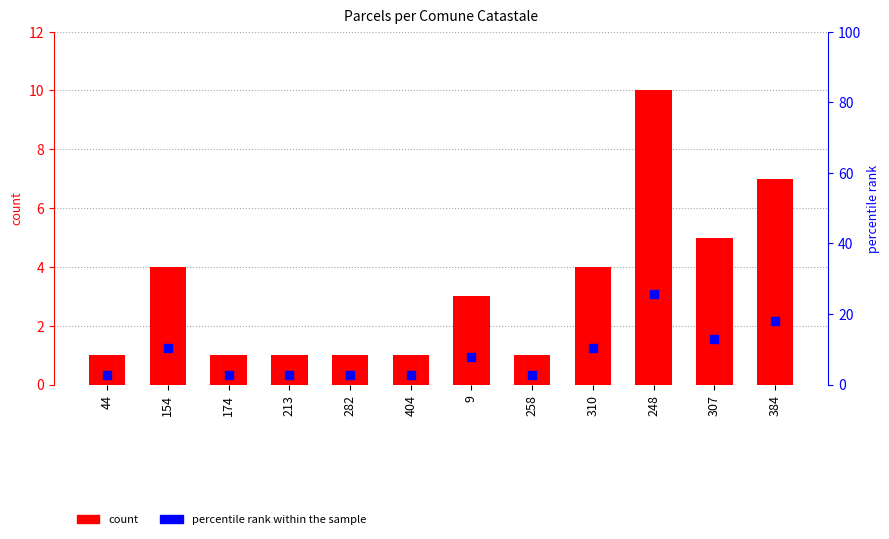

What are all the series names shown in the legend?

count, percentile rank within the sample